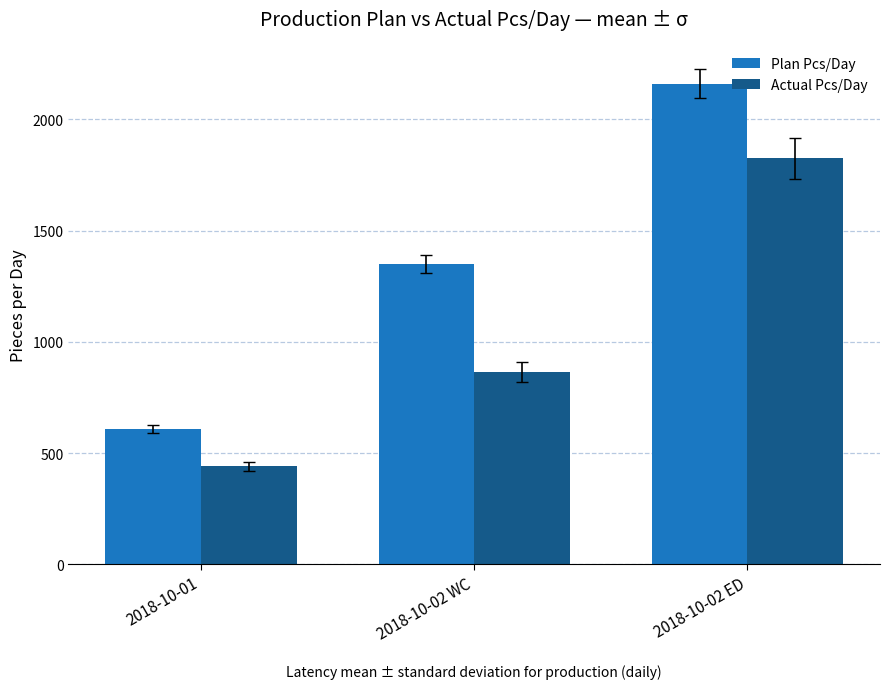

What is the total value across all series at 2018-10-02 WC?

2214.0